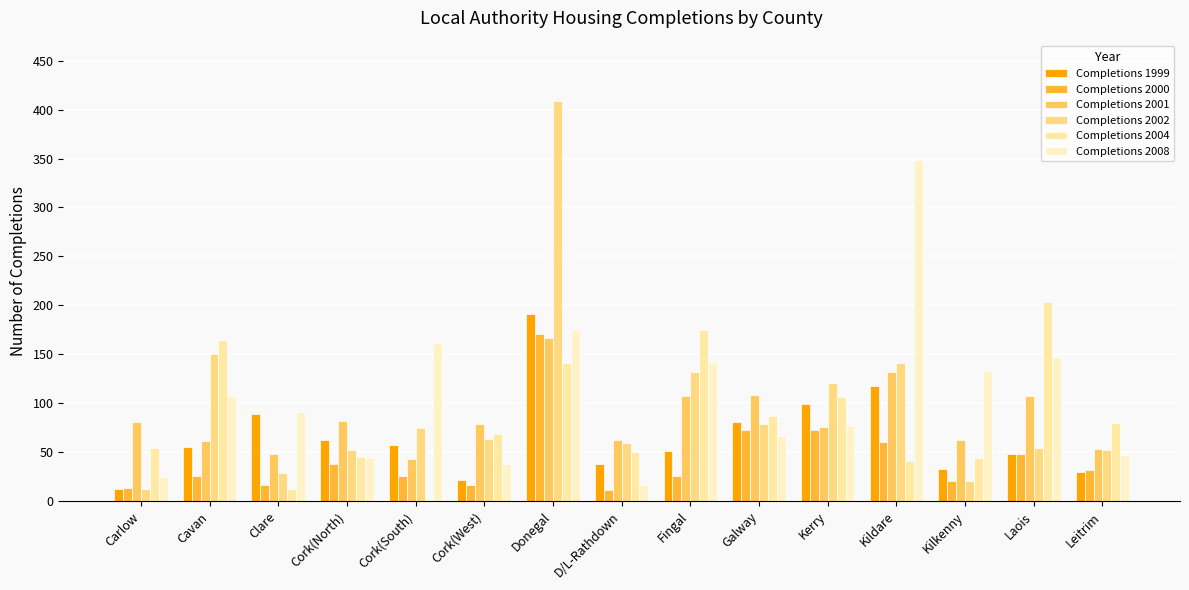

Does the chart contain stacked bars?

No